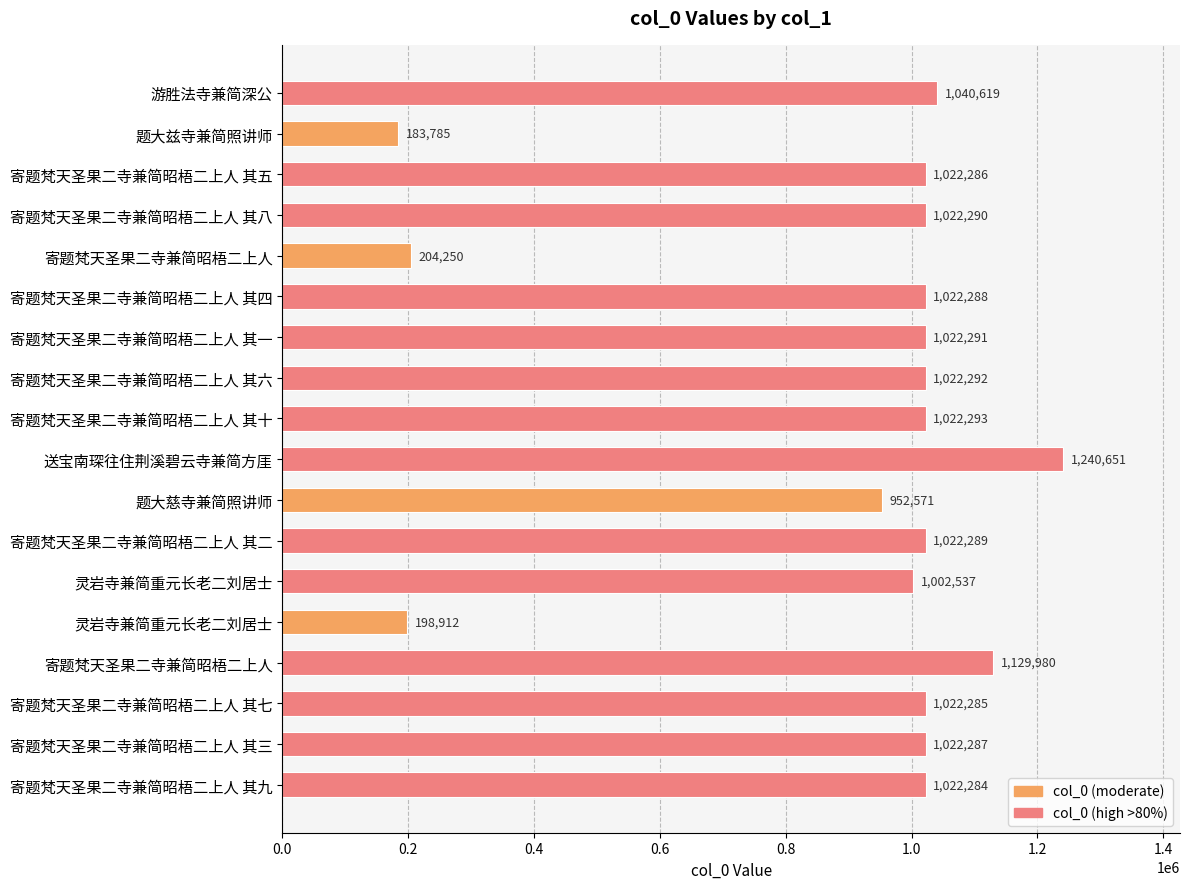

How many categories are shown in the chart?

18